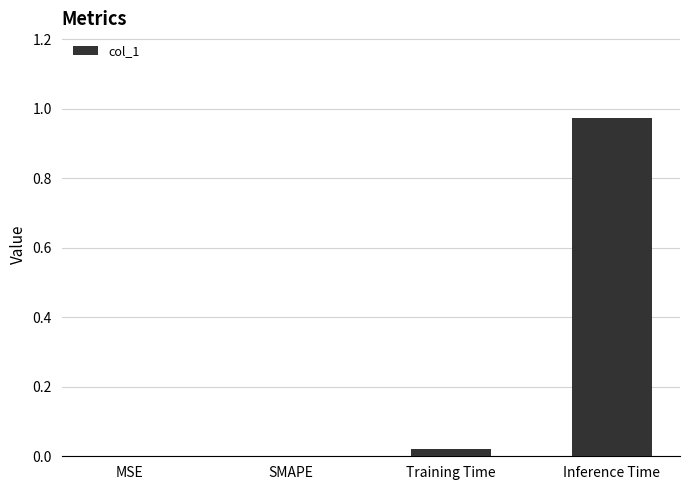

True or false: the data shows 0.0 at MSE.

True